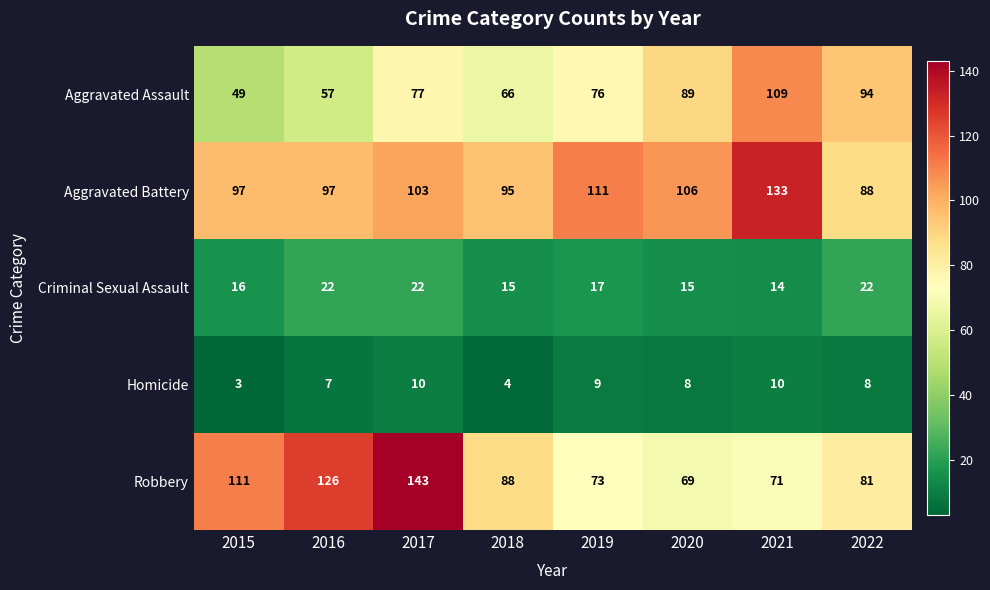

List the series in order of their peak value, highest first.

Robbery, Aggravated Battery, Aggravated Assault, Criminal Sexual Assault, Homicide